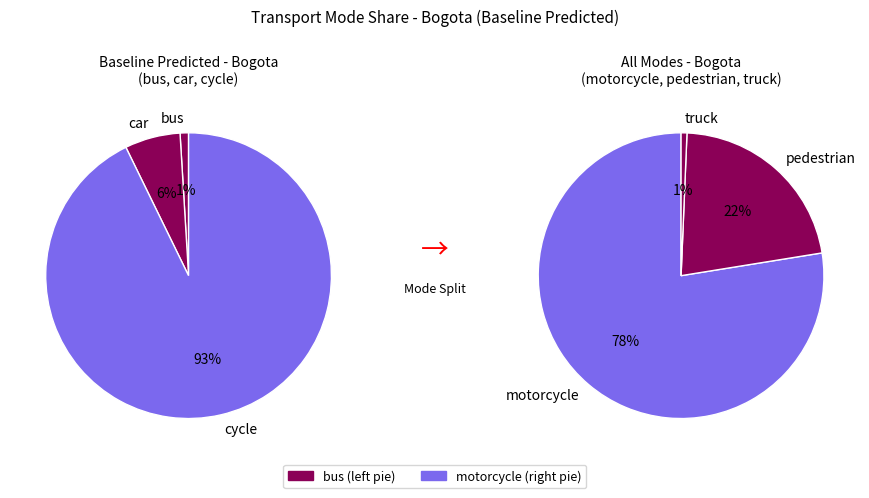

Is car the majority of the pie?

No